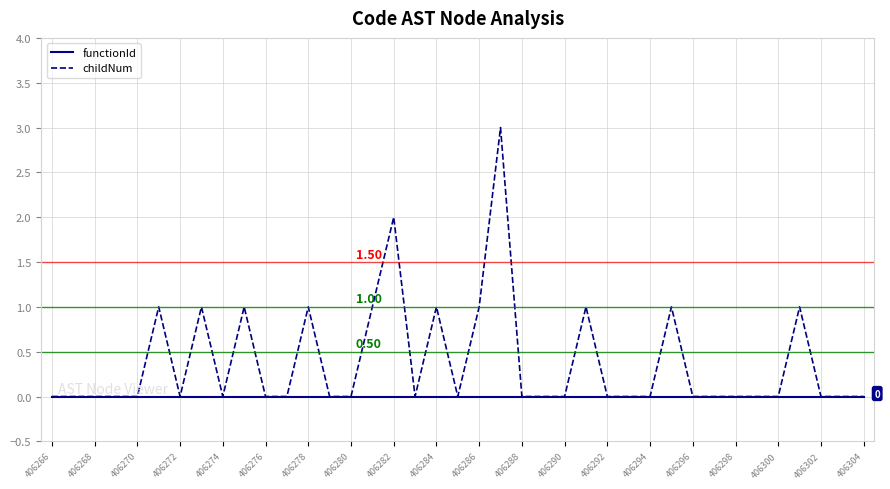

Reading right to left, list all the values displayed in this chart.

functionId: 0	0	0	0	0	0	0	0	0	0	0	0	0	0	0	0	0	0	0	0	0	0	0	0	0	0	0	0	0	0	0	0	0	0	0	0	0	0	0
childNum: 0	0	0	1	0	0	0	0	0	1	0	0	0	1	0	0	0	3	1	0	1	0	2	1	0	0	1	0	0	1	0	1	0	1	0	0	0	0	0